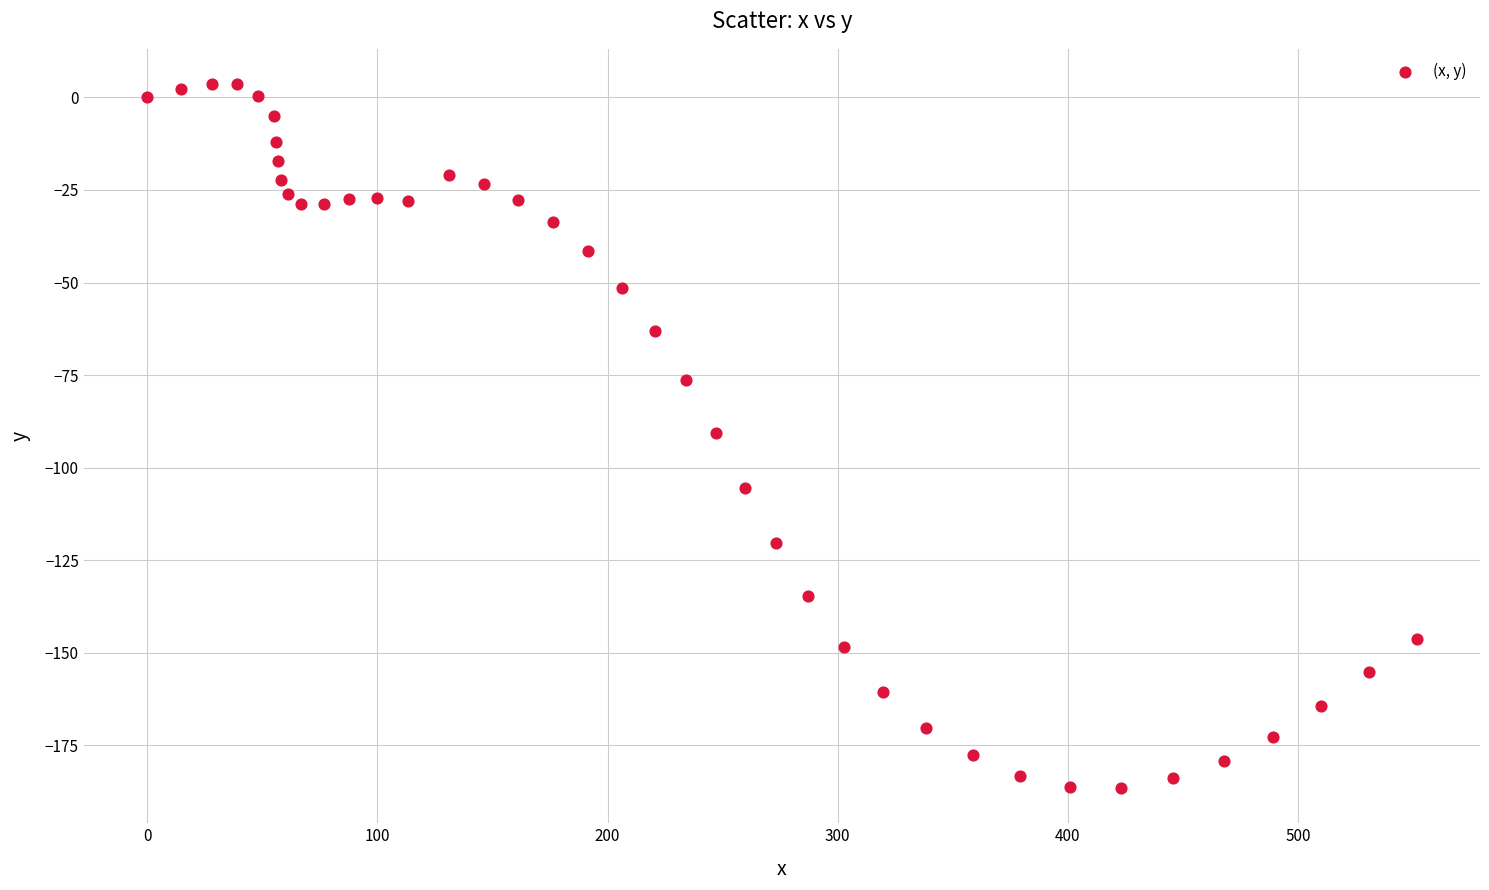

What is the range of X values (max minus min)?

551.5